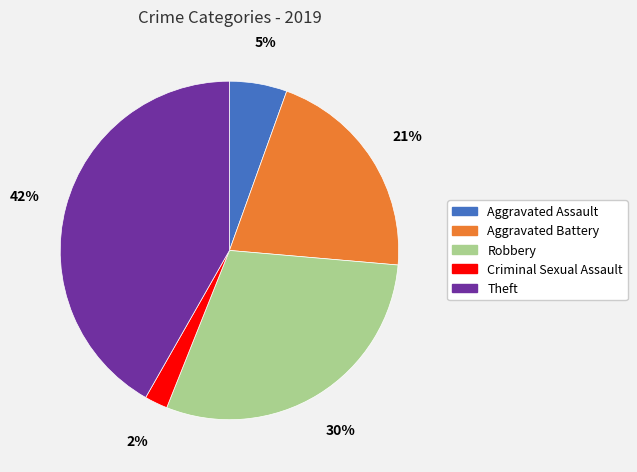

How many slices are in this pie chart?

5